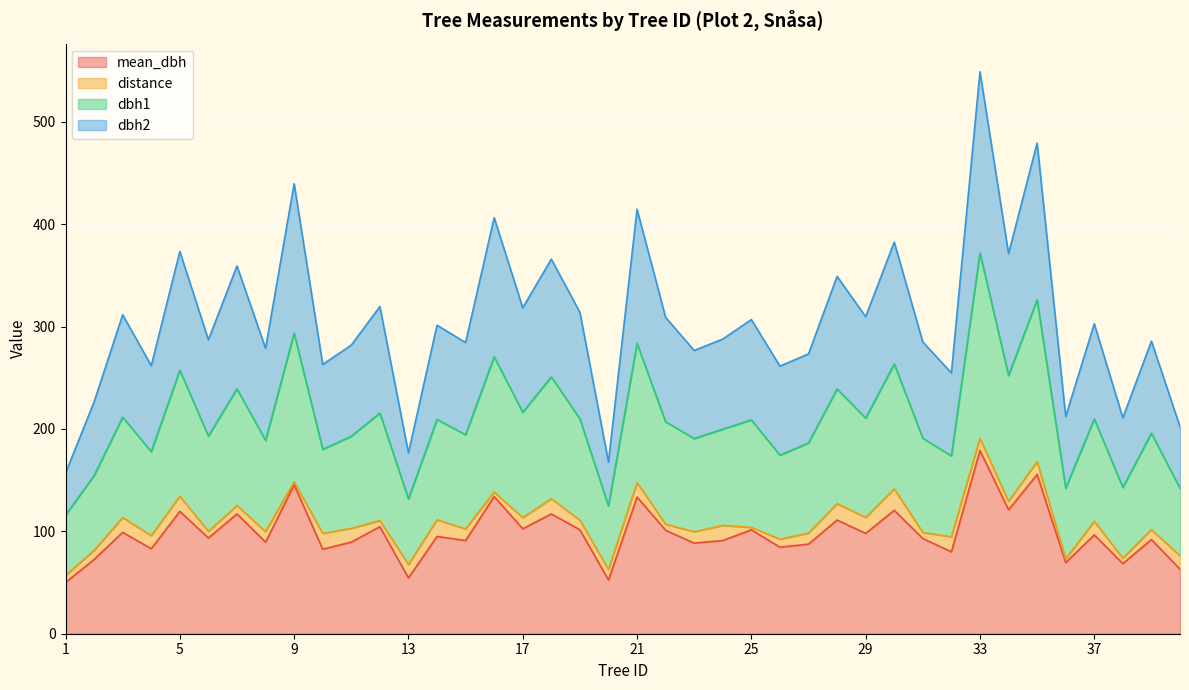

How many data points does each series have?

40